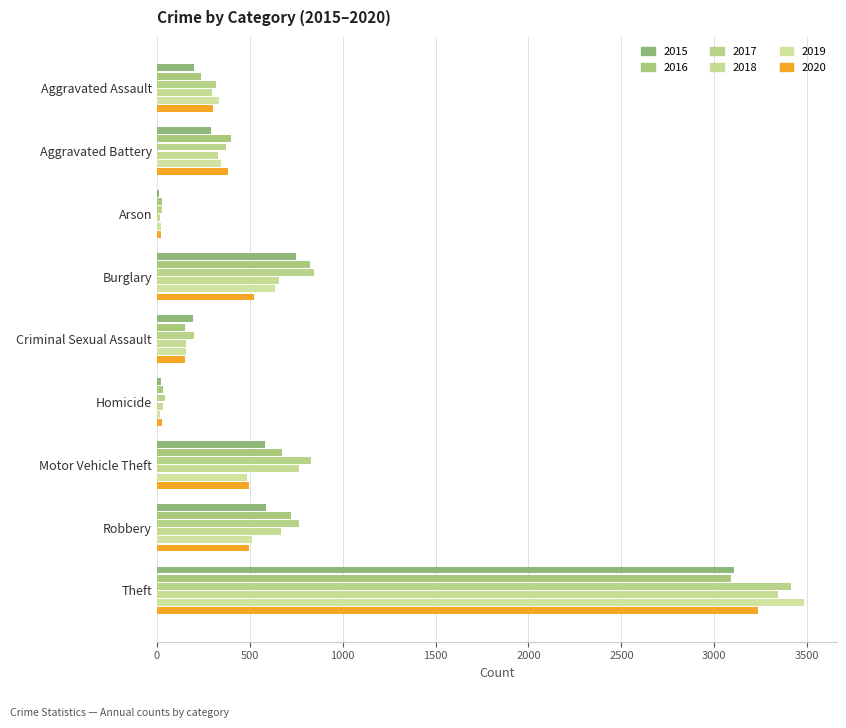

Reading right to left, list all the values displayed in this chart.

2015: 3105	585	579	19	196	750	11	291	197
2016: 3088	719	674	32	150	825	26	398	235
2017: 3411	767	830	42	200	845	25	374	319
2018: 3341	666	764	31	157	656	16	331	297
2019: 3484	513	483	18	158	637	21	344	336
2020: 3237	495	498	27	150	522	22	380	299